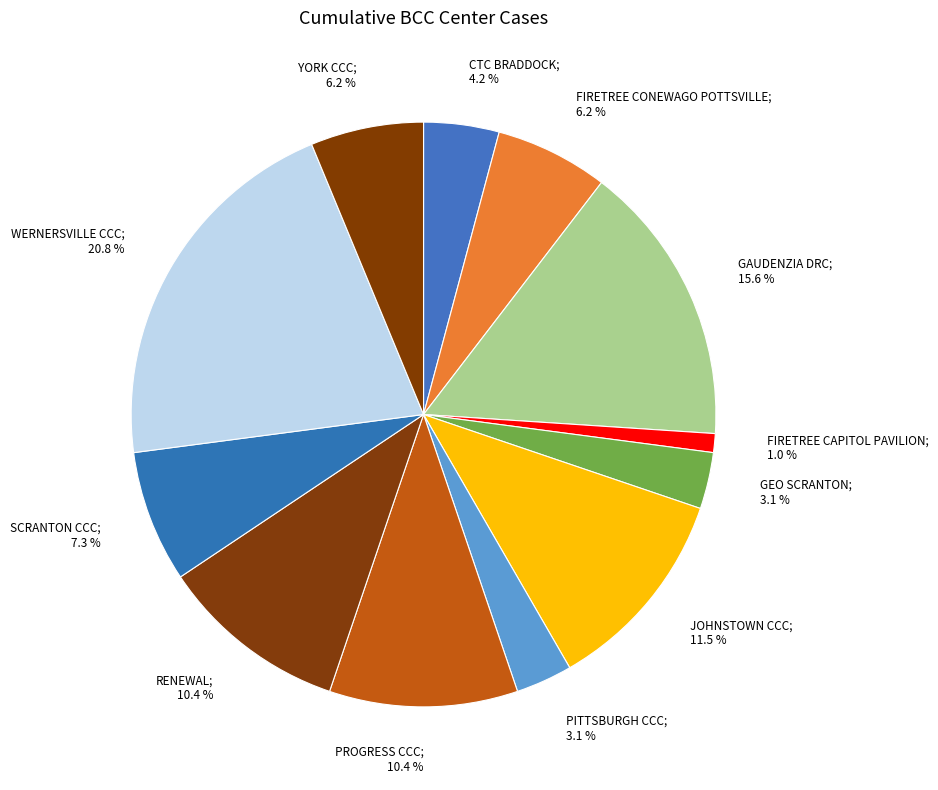

What is the largest slice in the pie chart?

WERNERSVILLE CCC